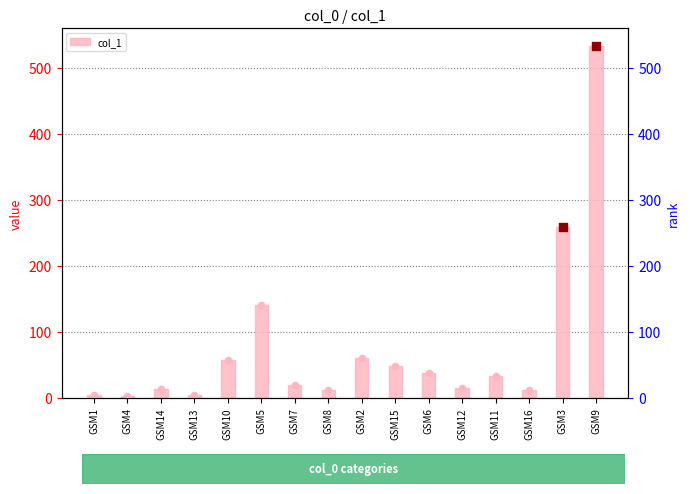

What is the change in value from GSM6 to GSM3?

+221.6